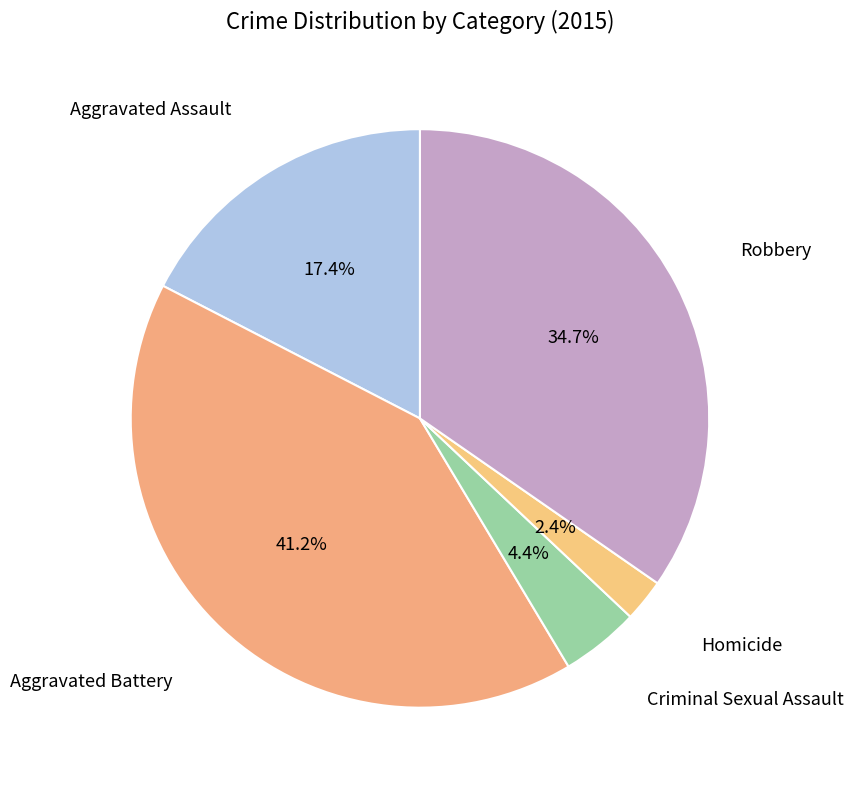

Rank the categories by value from lowest to highest.

Homicide, Criminal Sexual Assault, Aggravated Assault, Robbery, Aggravated Battery